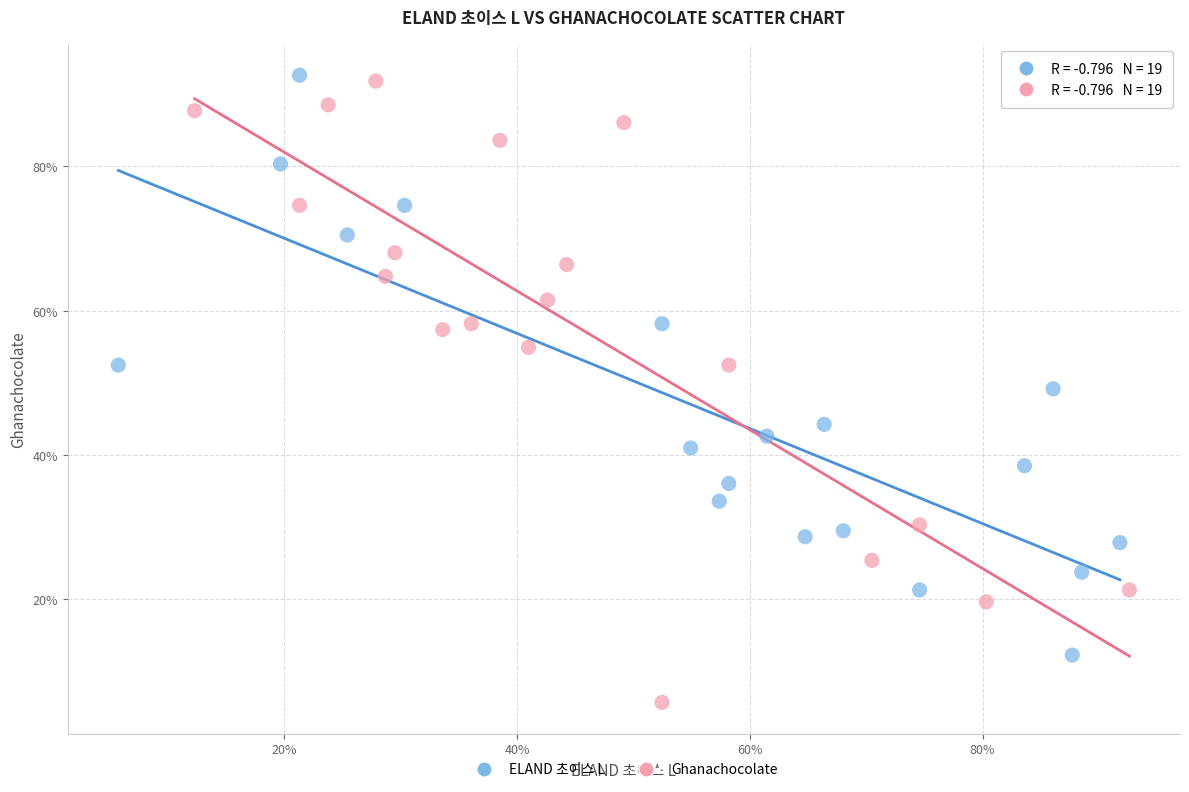

What are all the series names shown in the legend?

ELAND 초이스 L, Ghanachocolate